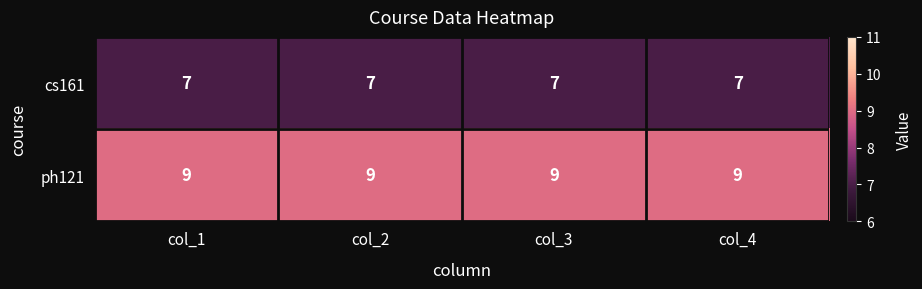

What is the minimum value shown in the chart?

7